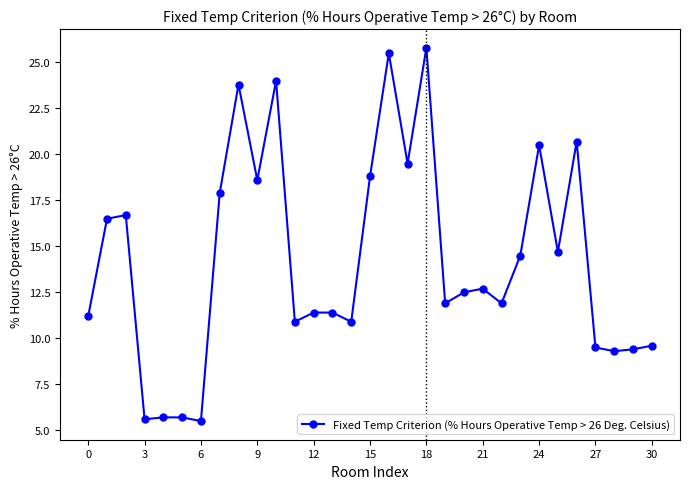

True or false: the data has more than 0 interior local peaks.

True